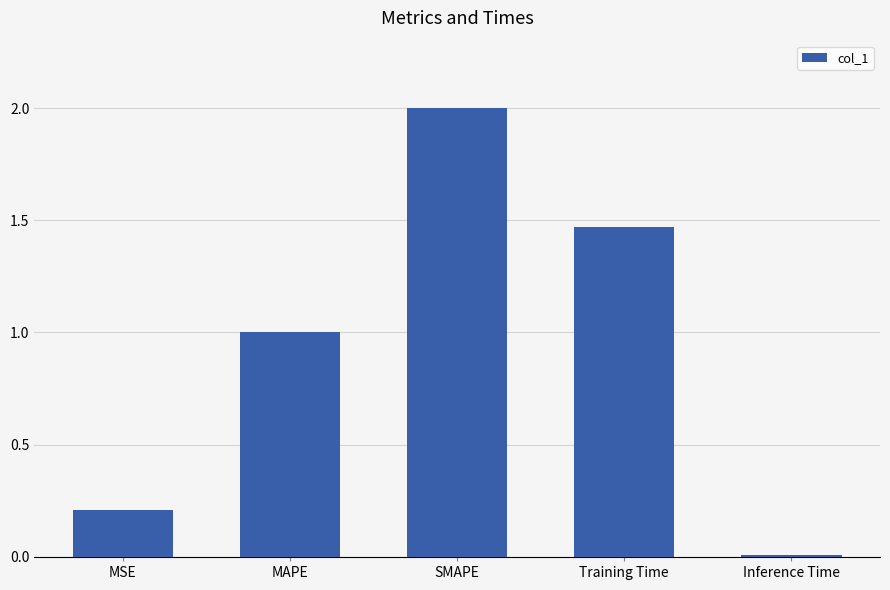

What is the value of the 2nd bar from the left?

1.0